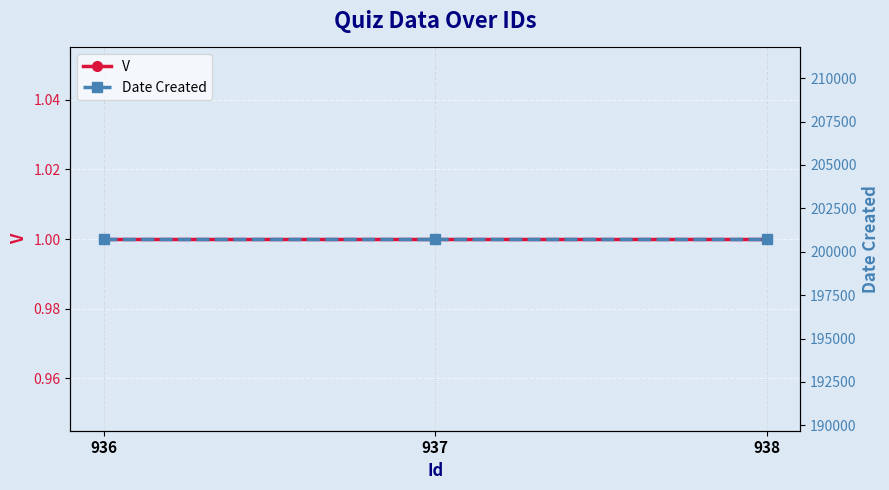

Rank the series by their maximum value, from lowest to highest.

V, Date Created